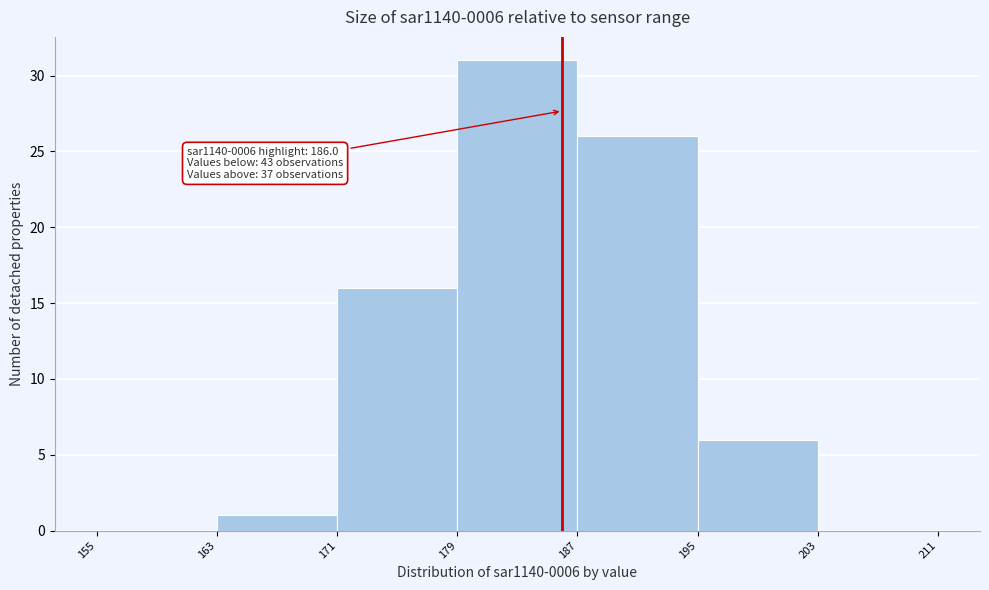

Over which range of the x-axis is the bar tallest?

179 to 187